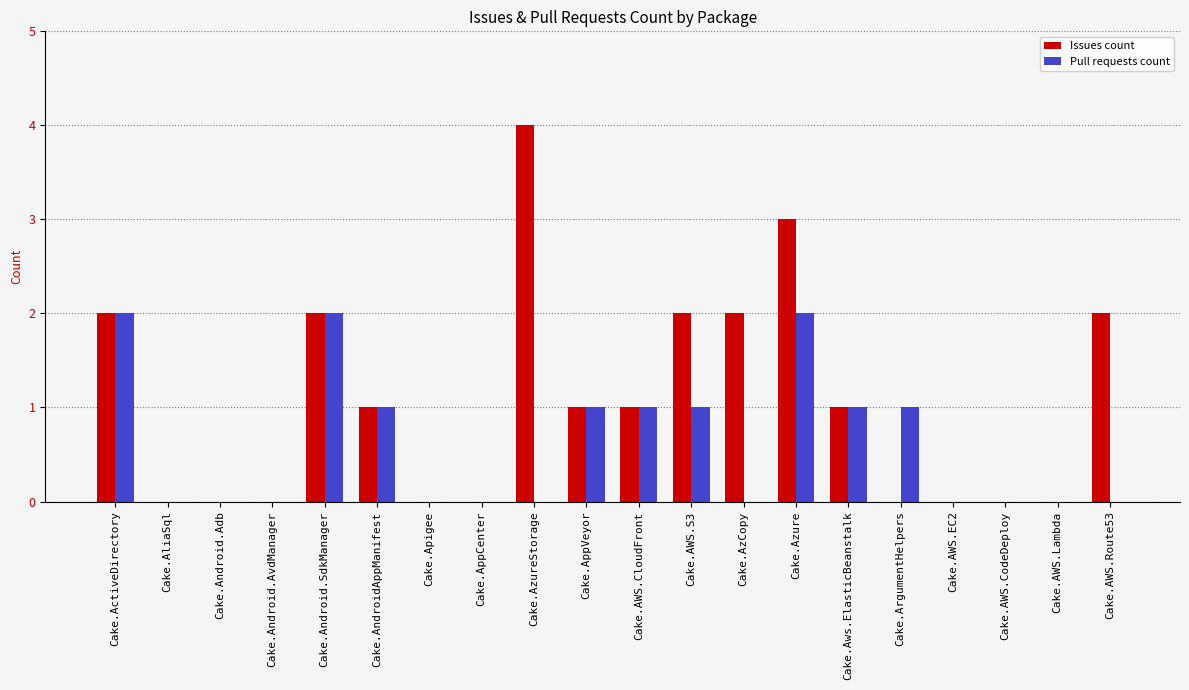

How many categories are shown in the chart?

20